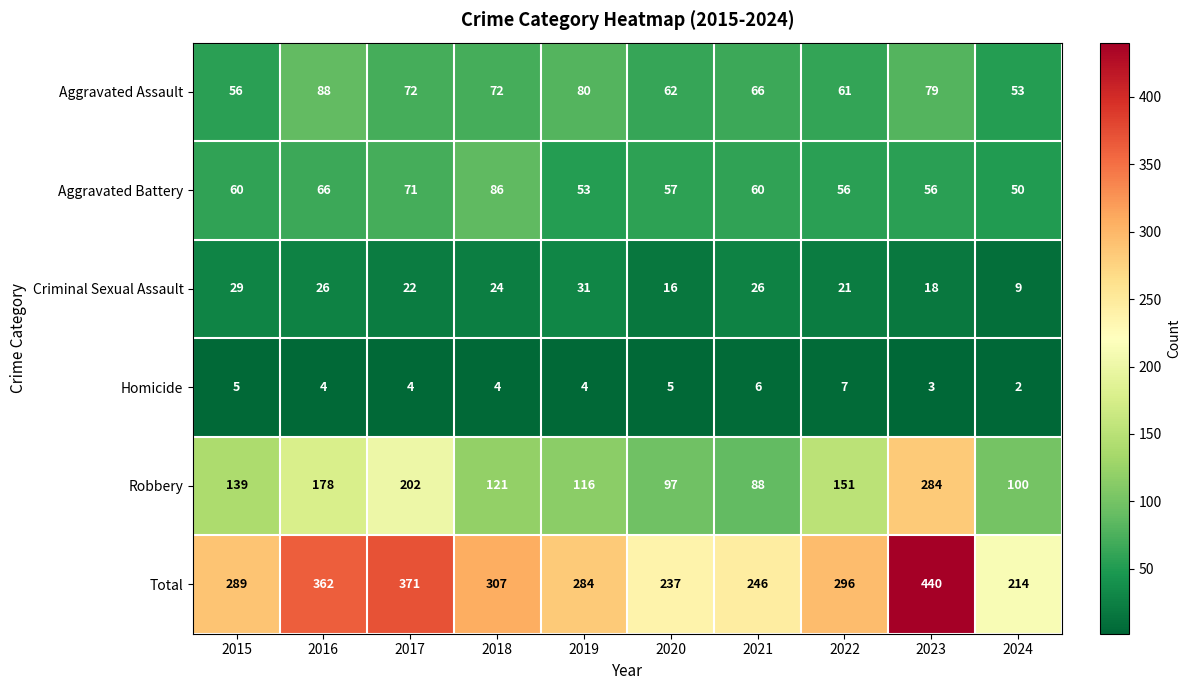

Between 2020 and 2023, which series saw the biggest shift?

Total